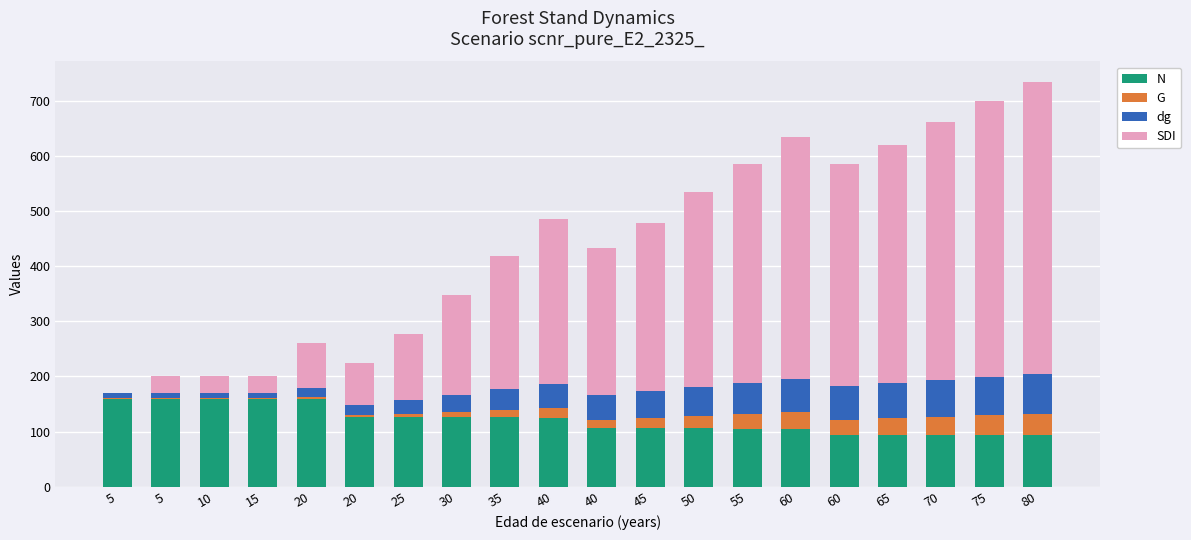

What is the sum of the dg values at 45 and 60?

108.1